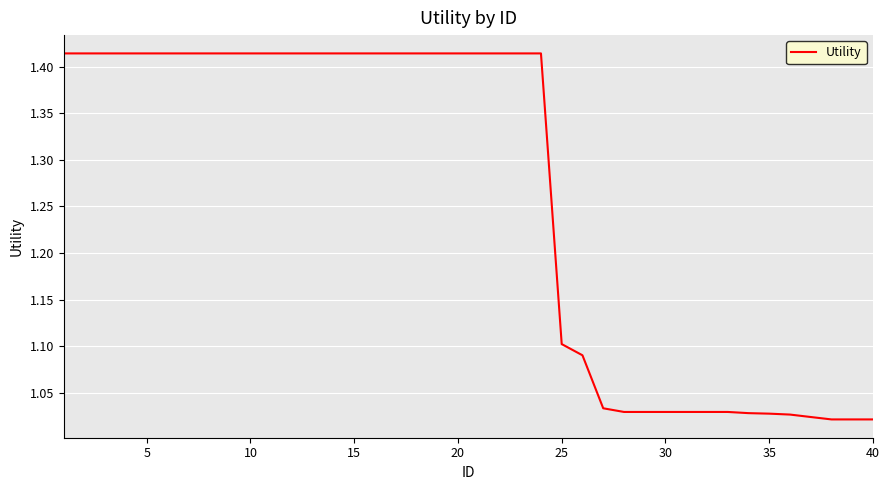

Is this an area chart (filled region under the line)?

No